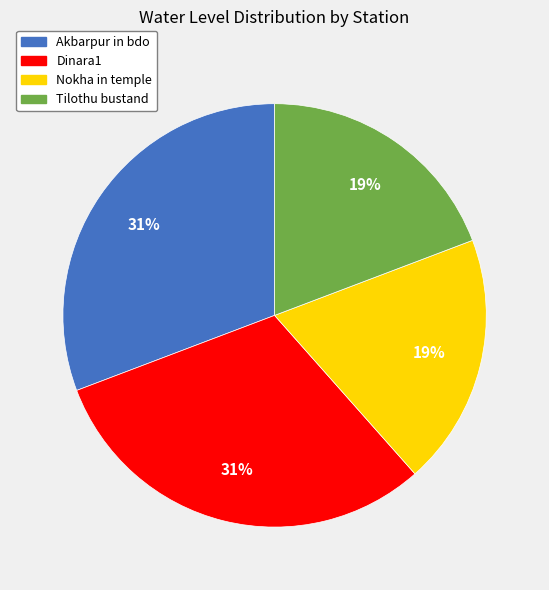

To the nearest percent, what percentage of the pie is Akbarpur in bdo?

31%